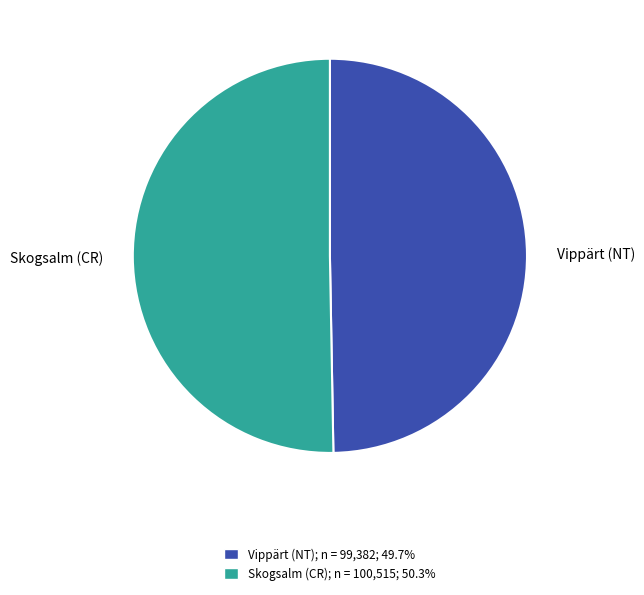

Is the sum of Vippärt (NT) and Skogsalm (CR) greater than half?

Yes